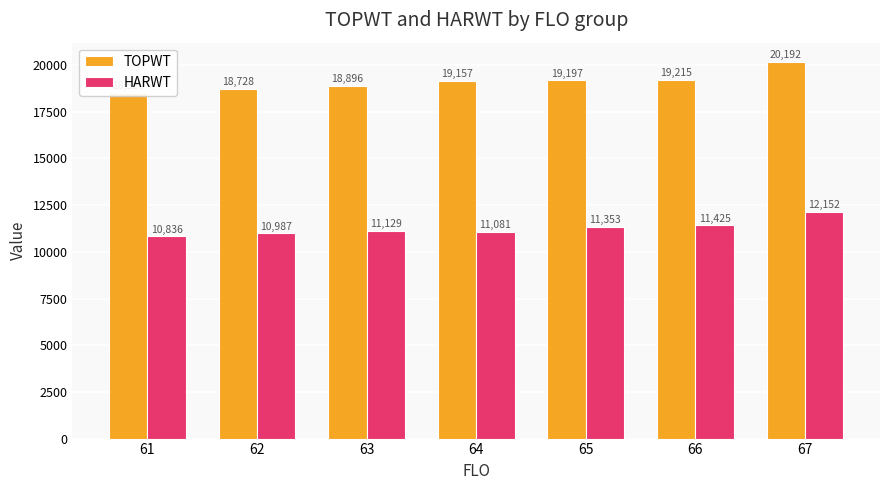

Reading left to right, what are all the values shown in this chart?

TOPWT: 61=18520.0	62=18728.0	63=18896.0	64=19156.7	65=19197.2	66=19215.0	67=20191.8
HARWT: 61=10835.7	62=10986.7	63=11128.7	64=11081.3	65=11353.4	66=11425.1	67=12151.9